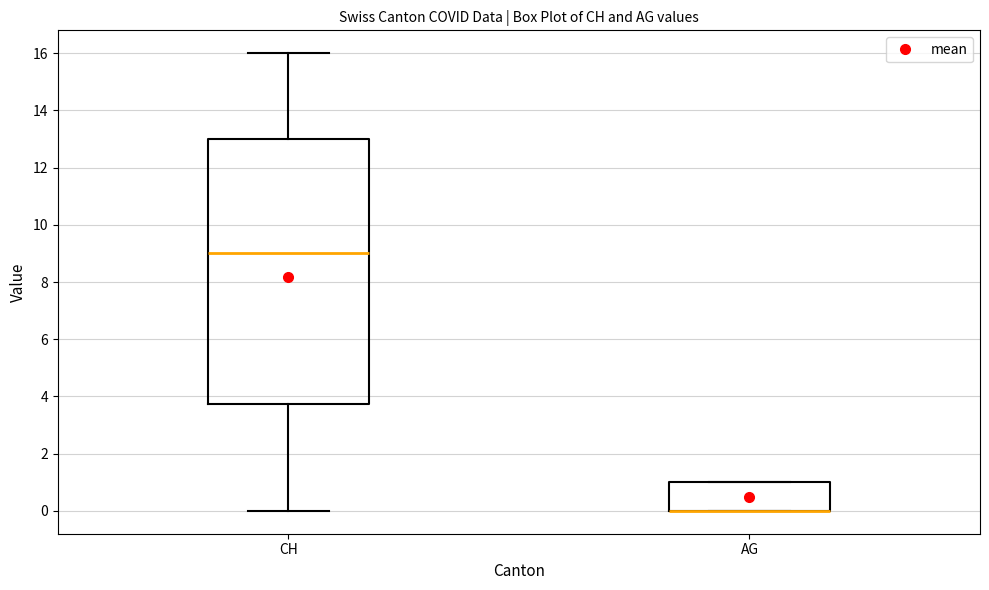

Comparing the boxes themselves (not the whiskers), which one is the tallest?

CH